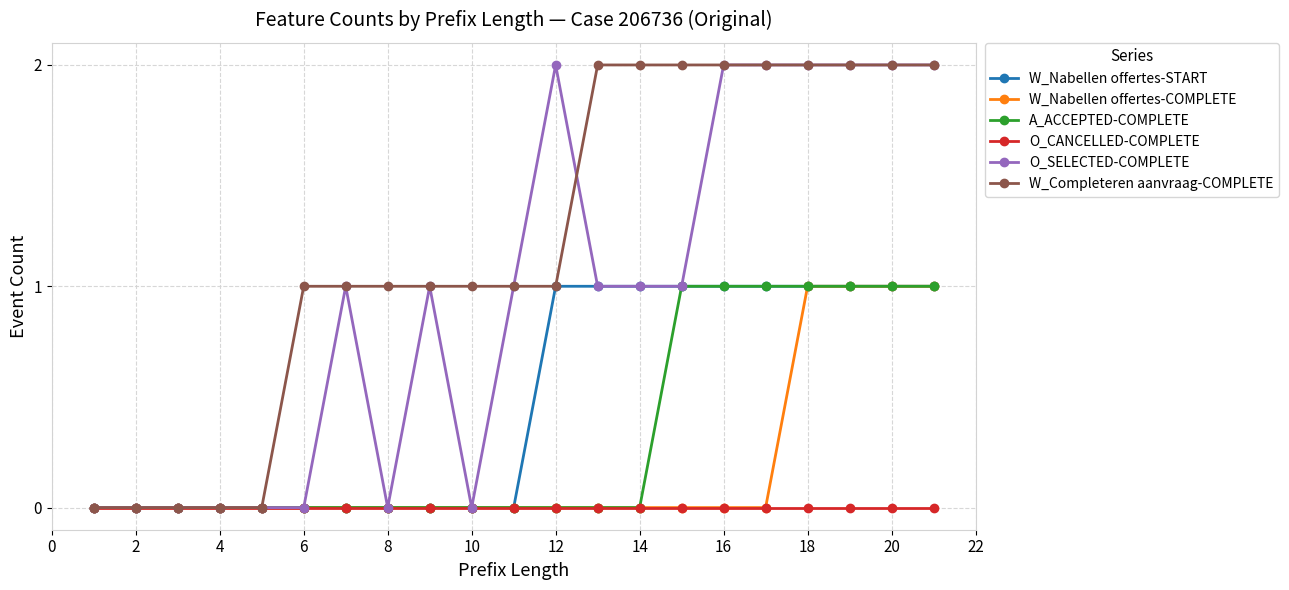

How many data points does each series have?

21